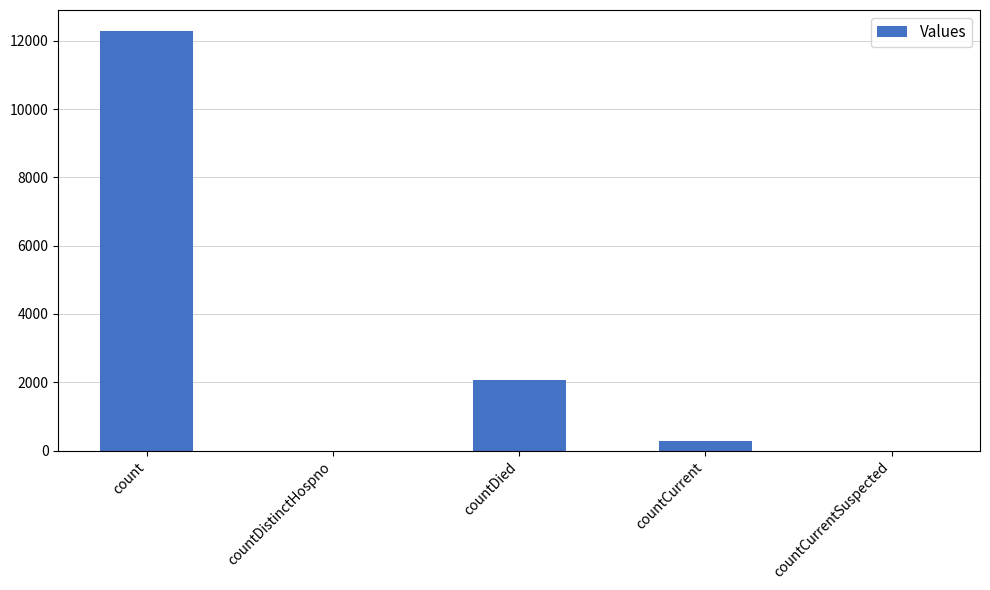

Are the bars horizontal?

No